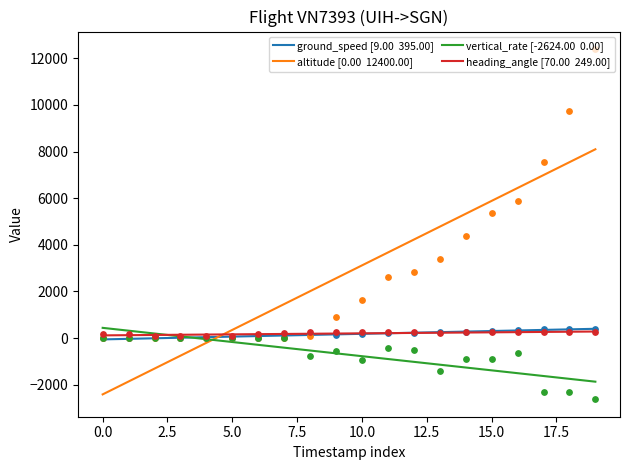

Which series reaches the maximum Y coordinate?

altitude [0.00  12400.00]